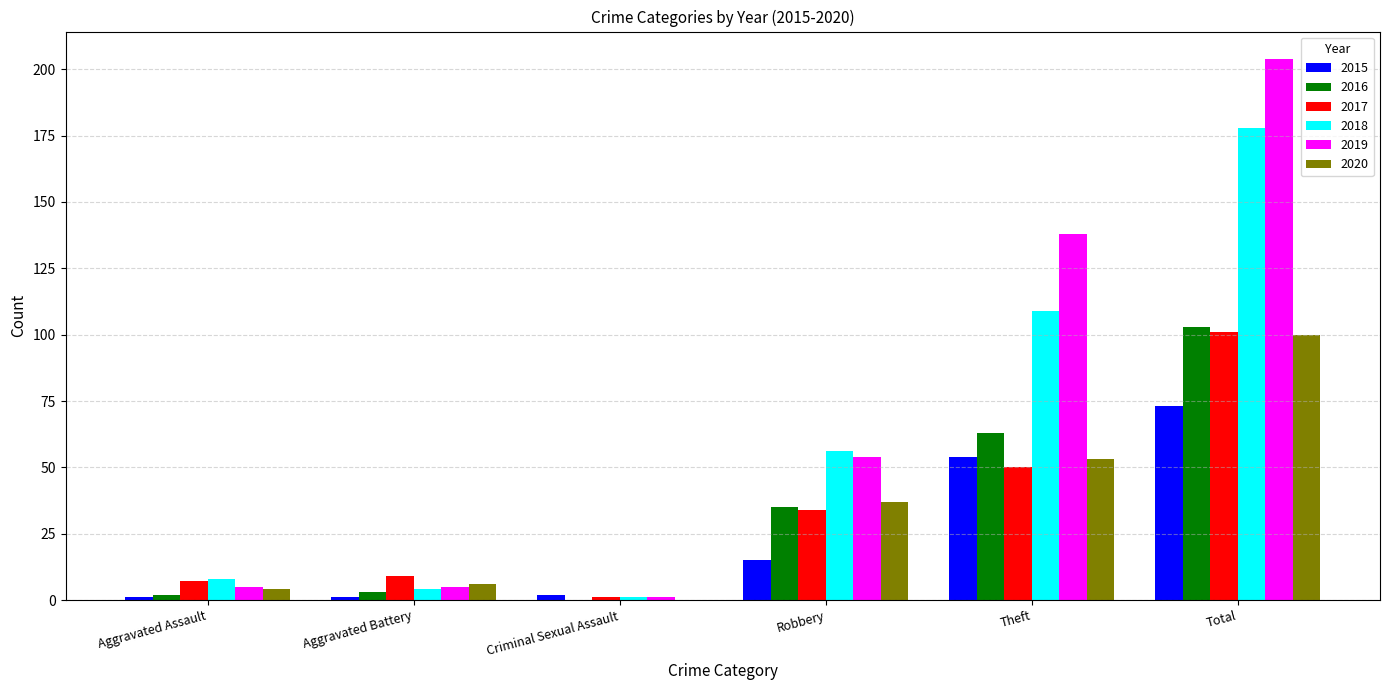

At which category is the sum across all series the highest?

Total